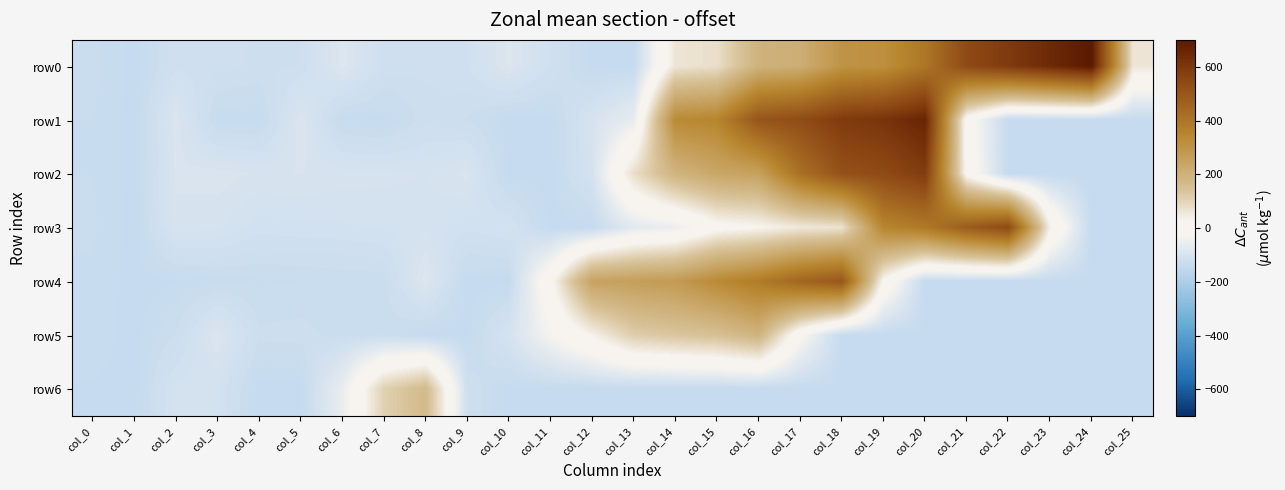

Between col_16 and col_19, which series saw the biggest shift?

row4